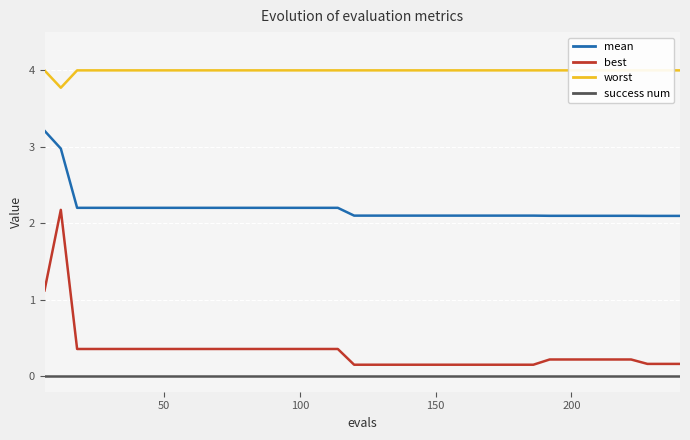

How many interior local peaks does the best series have?

1